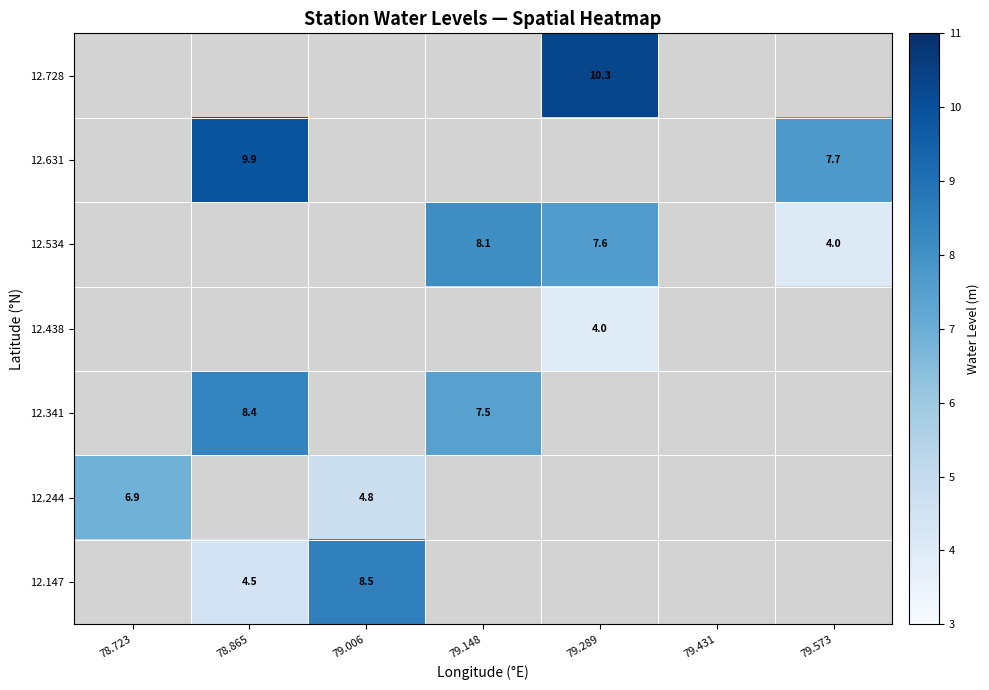

The value of 12.534 at 79.573 is 2.6. True or false?

False